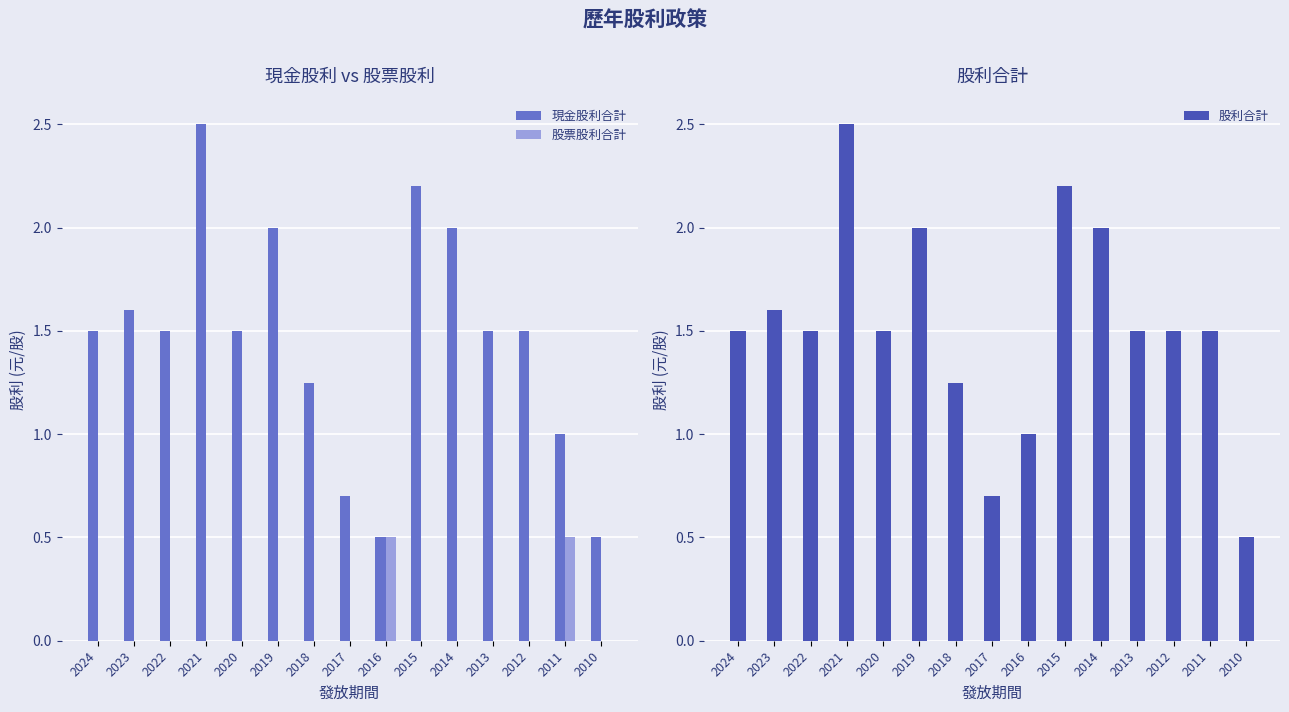

Reading right to left, list all the values displayed in this chart.

現金股利合計: 2010=0.5	2011=1.0	2012=1.5	2013=1.5	2014=2.0	2015=2.2	2016=0.5	2017=0.7	2018=1.2	2019=2.0	2020=1.5	2021=2.5	2022=1.5	2023=1.6	2024=1.5
股票股利合計: 2010=0.0	2011=0.5	2012=0.0	2013=0.0	2014=0.0	2015=0.0	2016=0.5	2017=0.0	2018=0.0	2019=0.0	2020=0.0	2021=0.0	2022=0.0	2023=0.0	2024=0.0
股利合計: 2010=0.5	2011=1.5	2012=1.5	2013=1.5	2014=2.0	2015=2.2	2016=1.0	2017=0.7	2018=1.2	2019=2.0	2020=1.5	2021=2.5	2022=1.5	2023=1.6	2024=1.5